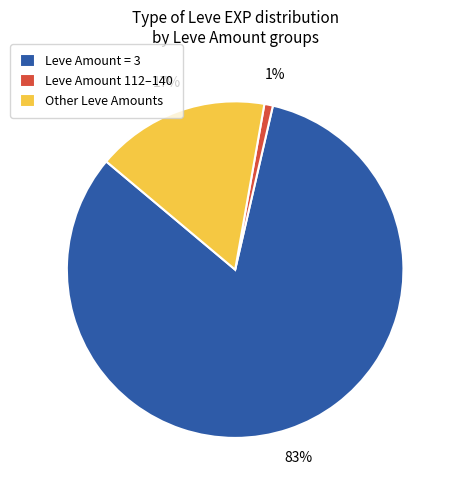

Is there a majority slice in this chart?

Yes